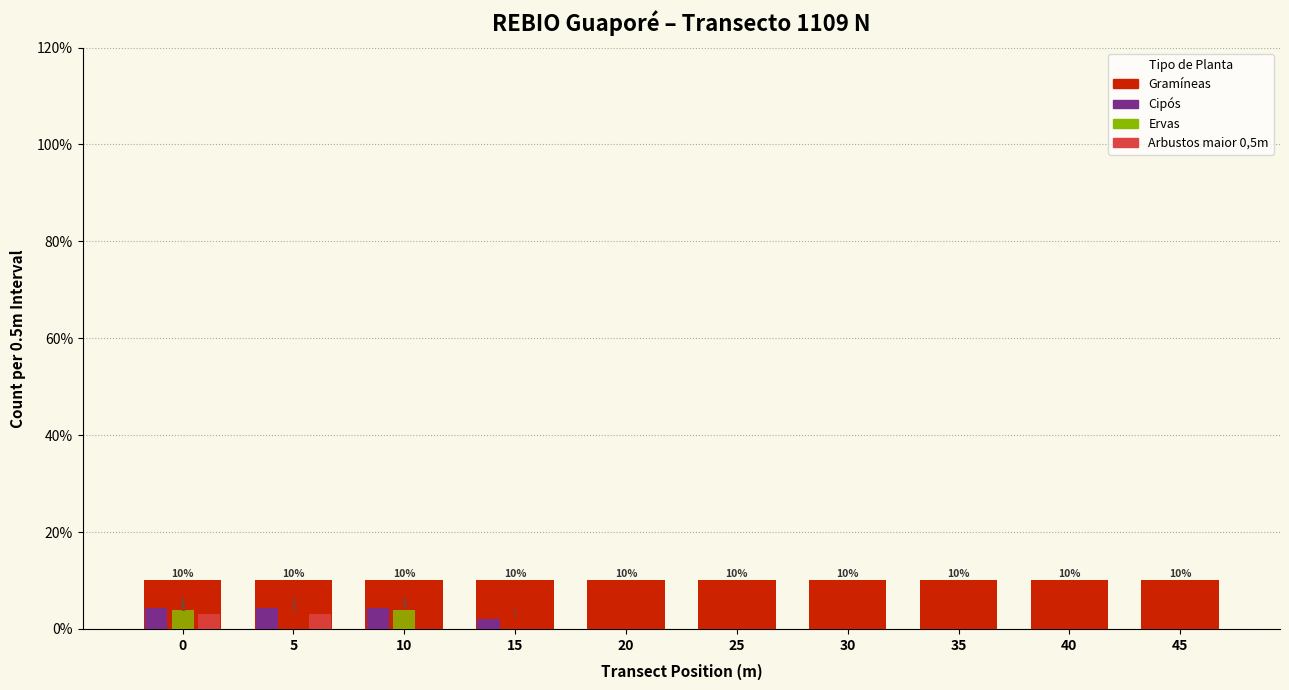

What is the greatest value displayed?

10.0